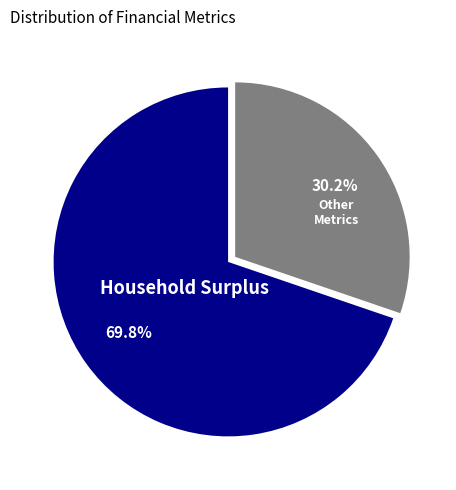

Is there any slice that represents more than half of the pie?

Yes